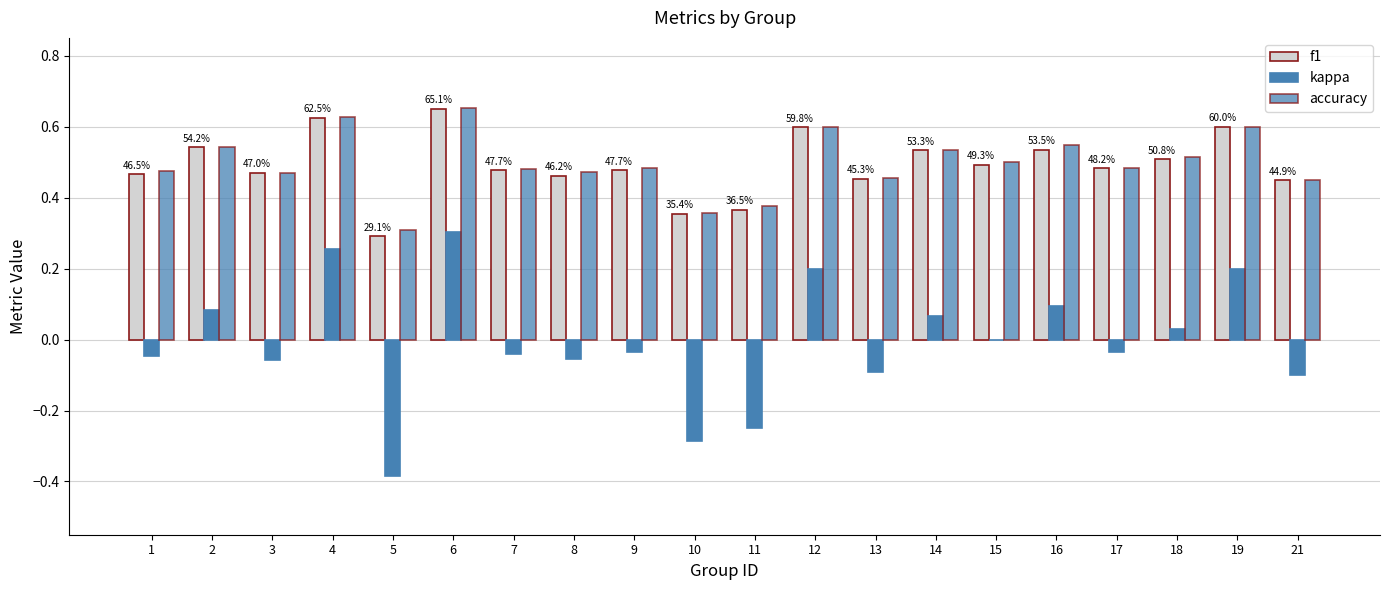

Count the number of data series in this chart.

3